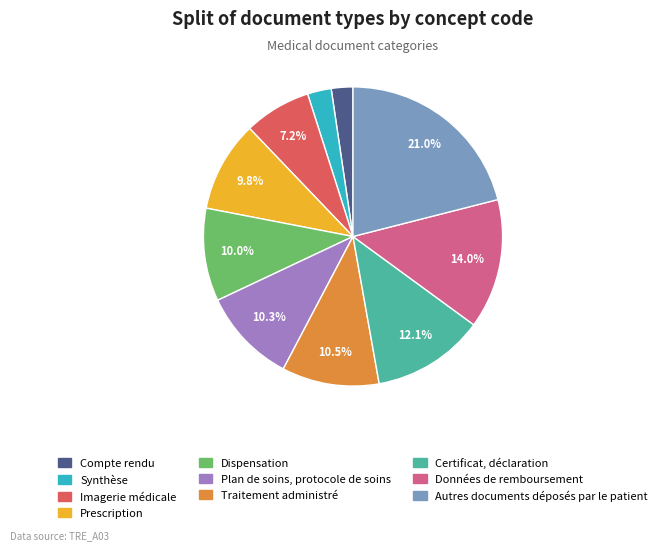

To the nearest percent, what is the combined percentage of Traitement administré and Plan de soins, protocole de soins?

21%